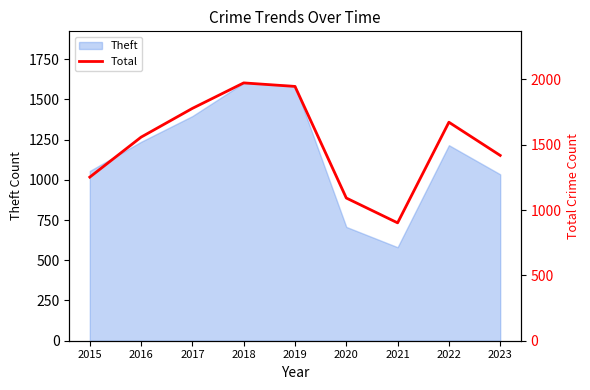

What is the sum of the values at 2022 and 2015?

2924